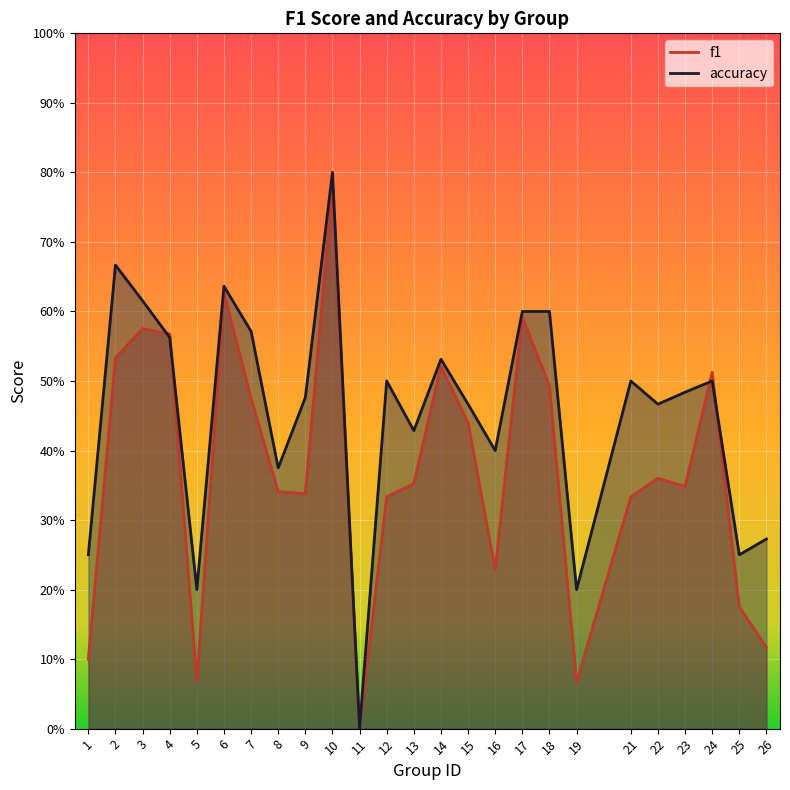

How many categories are shown in the chart?

25